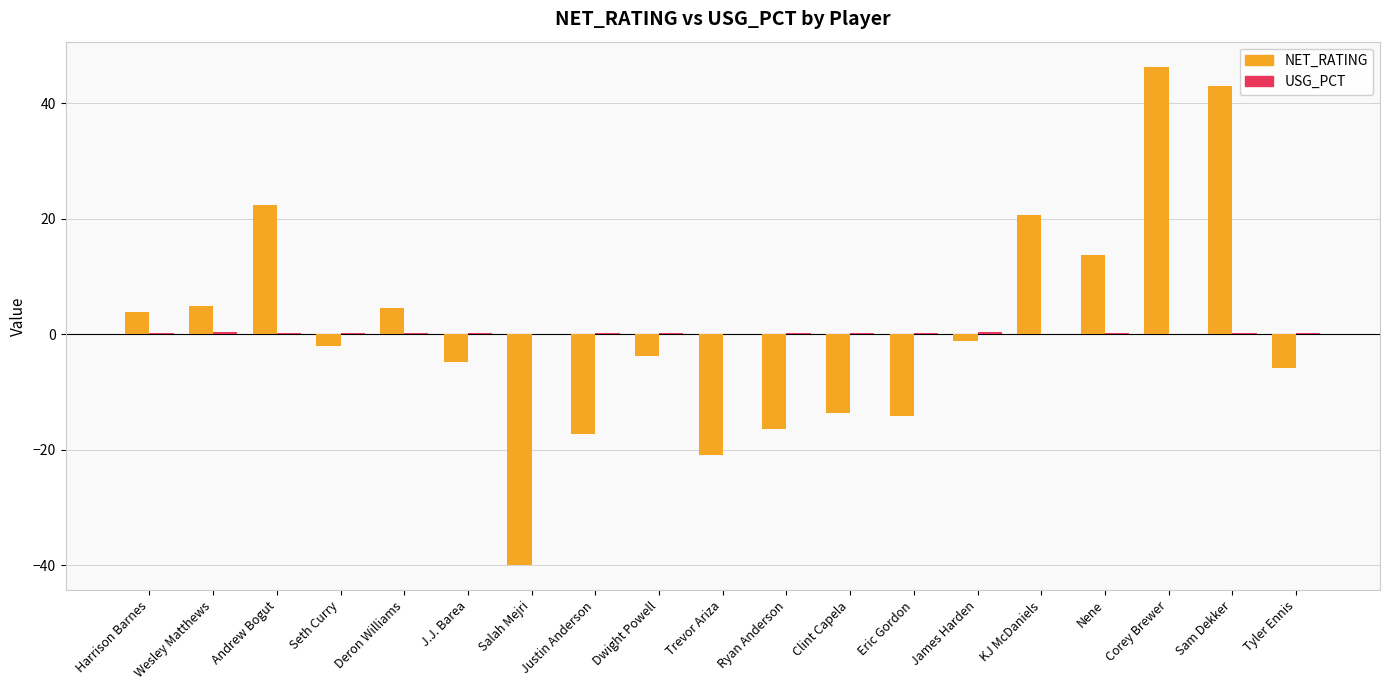

Which label corresponds to the largest value in the chart?

Corey Brewer